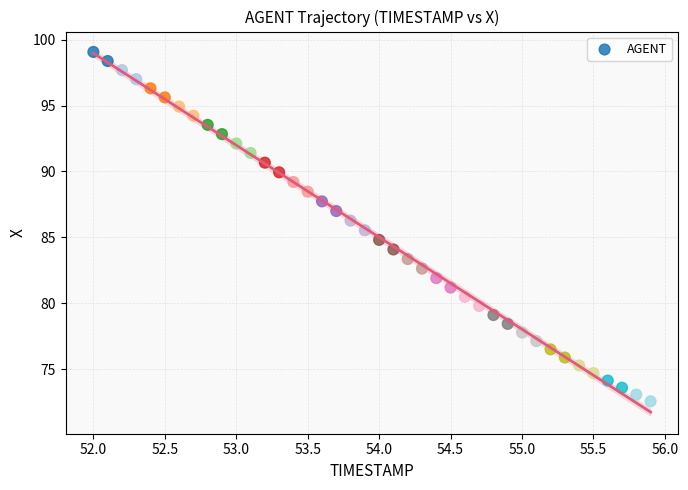

Count the number of points in this scatter plot.

40